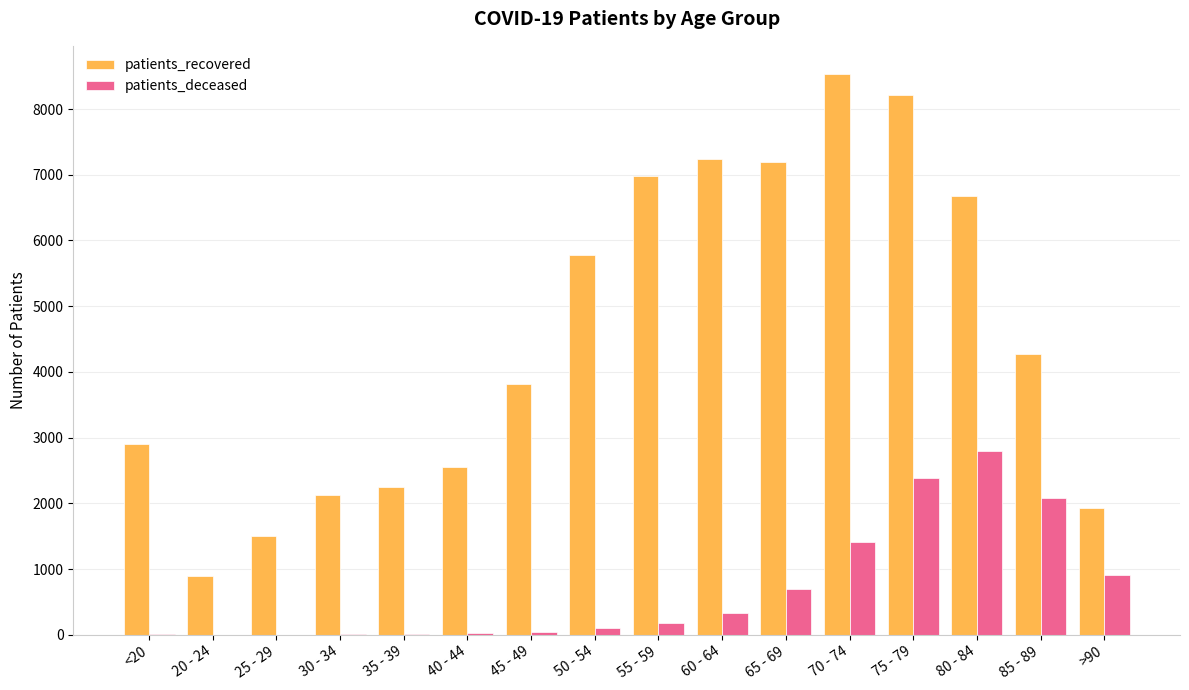

What is the maximum value shown in the chart?

8536